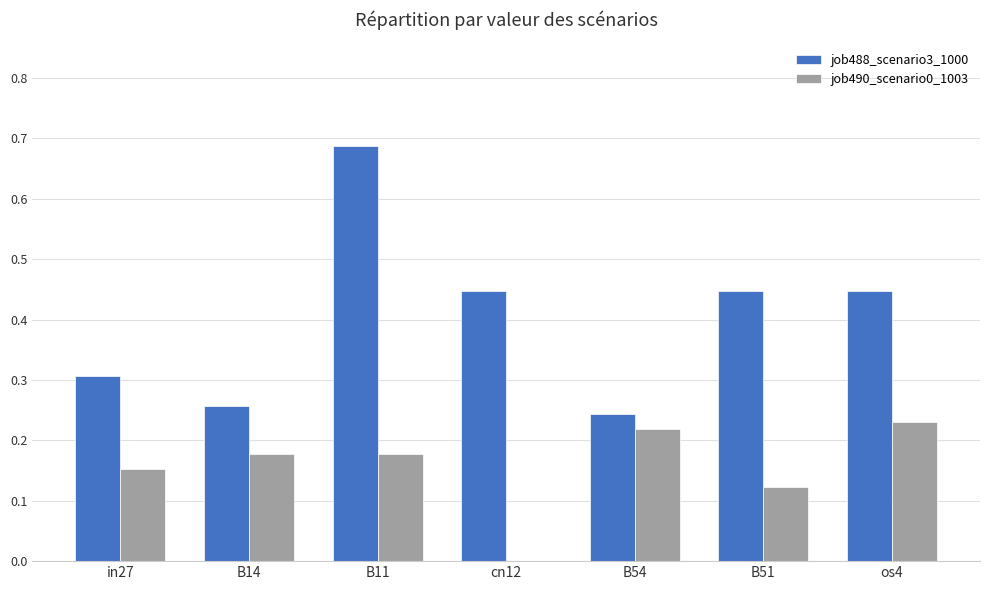

Between B14 and os4, which series saw the biggest shift?

job488_scenario3_1000